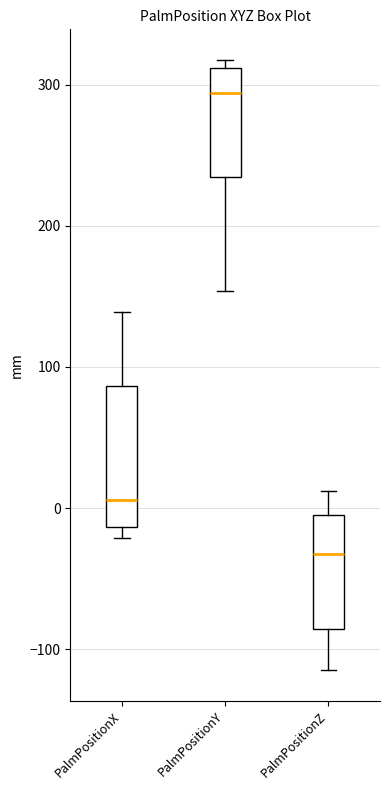

Reading left to right, transcribe this box plot: for each box, give where its median line is, the range the box spans, and where its two whiskers end, as read against the y-axis. The values are not printed on the chart, so give them approximately, as read against the axis.

PalmPositionX: median 10, box -10 to 90, whiskers -20 to 140
PalmPositionY: median 290, box 230 to 310, whiskers 150 to 320
PalmPositionZ: median -30, box -90 to -10, whiskers -110 to 10